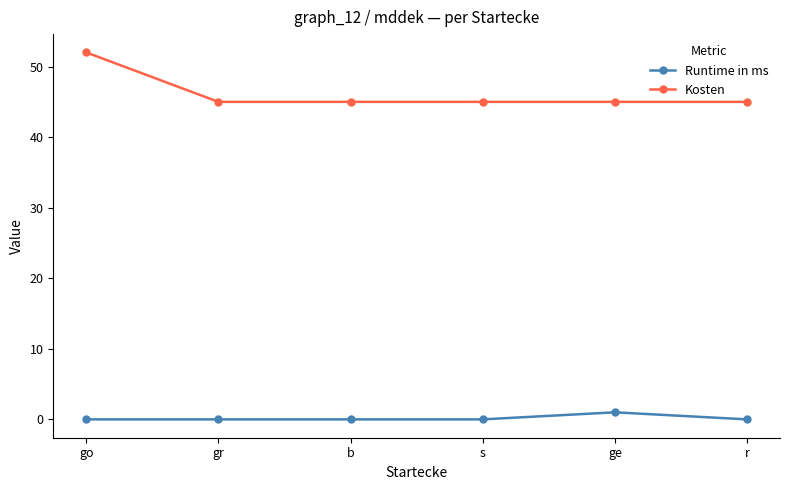

What value does the Kosten series have at gr?

45